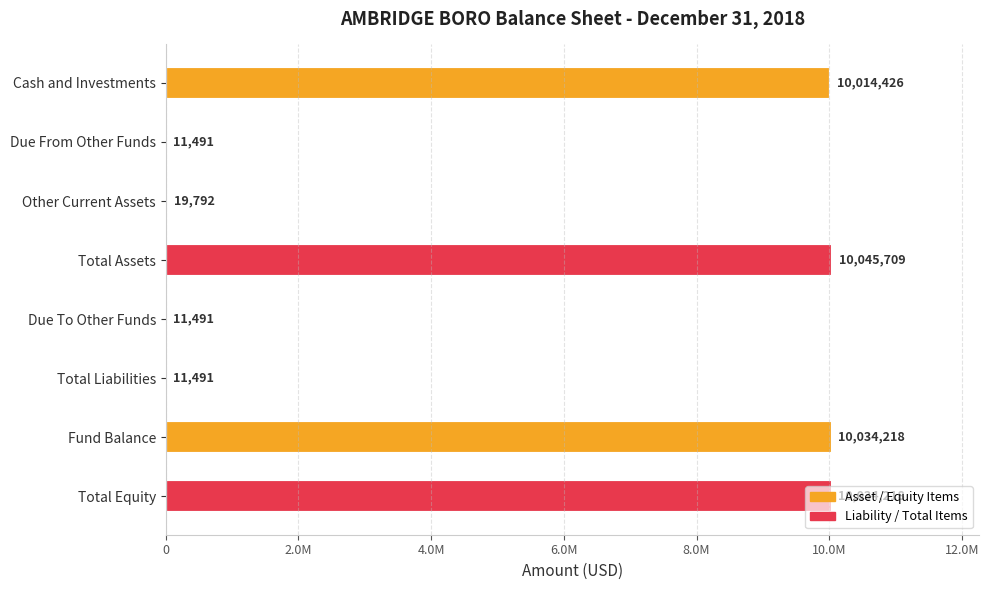

How many values are below 10014426?

4